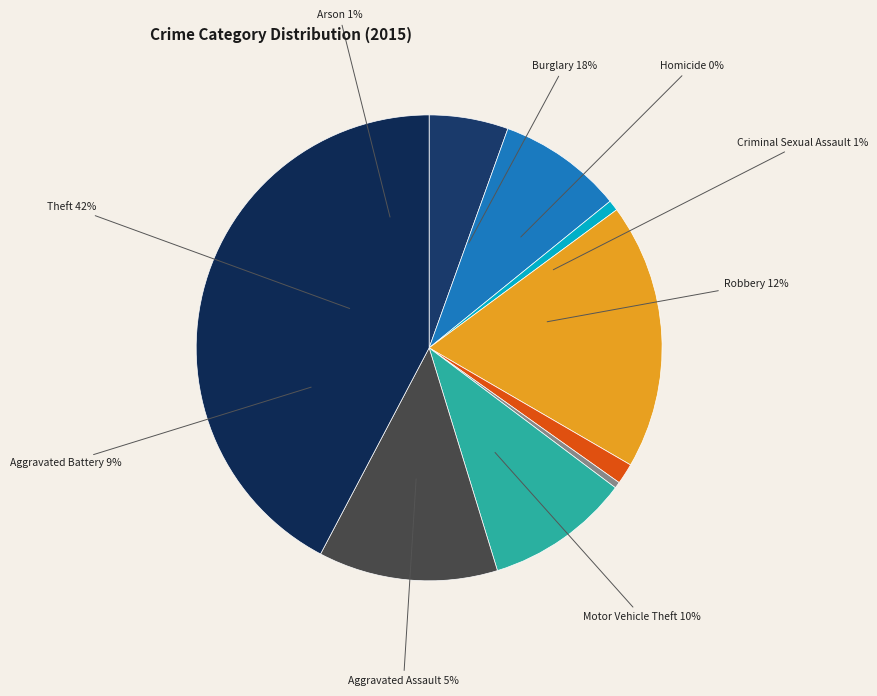

Rank the categories by value from lowest to highest.

Homicide, Arson, Criminal Sexual Assault, Aggravated Assault, Aggravated Battery, Motor Vehicle Theft, Robbery, Burglary, Theft